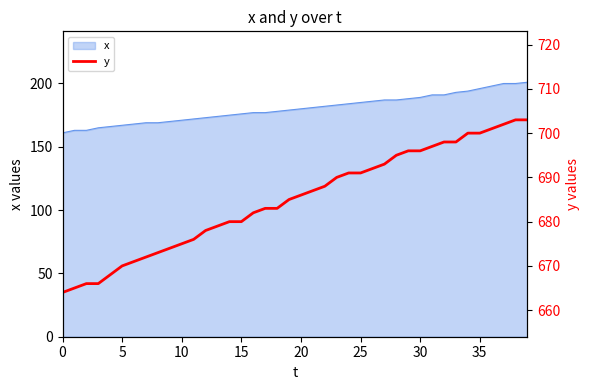

Reading left to right, what are all the values shown in this chart?

664	665	666	666	668	670	671	672	673	674	675	676	678	679	680	680	682	683	683	685	686	687	688	690	691	691	692	693	695	696	696	697	698	698	700	700	701	702	703	703